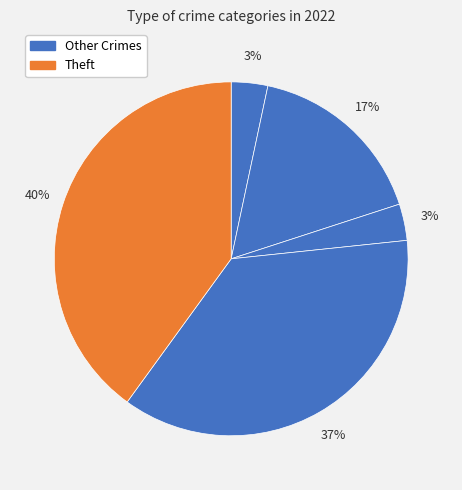

Count the number of slices in the pie.

5